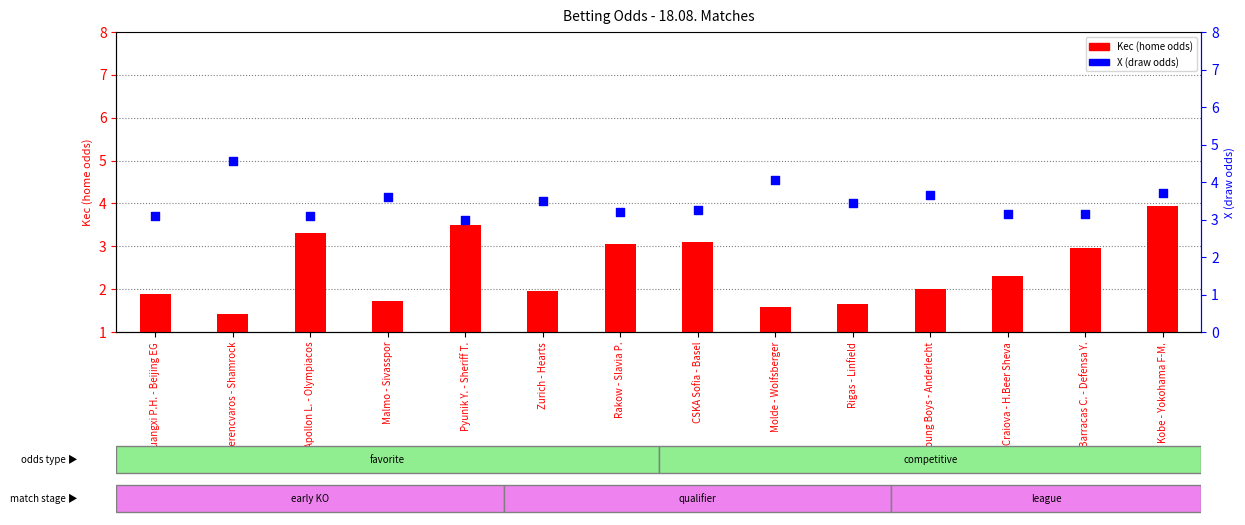

Is the value of X at Un.Craiova - H.Beer Sheva greater than the value of Kec at Kobe - Yokohama F-M.?

No